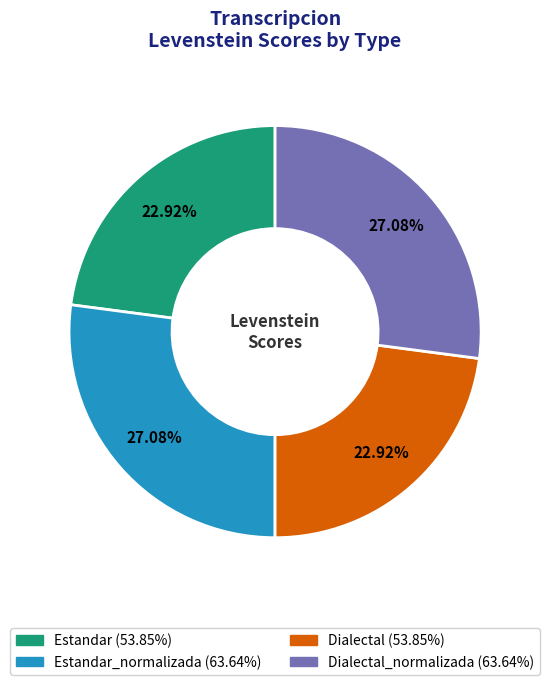

How many slices are in this pie chart?

4